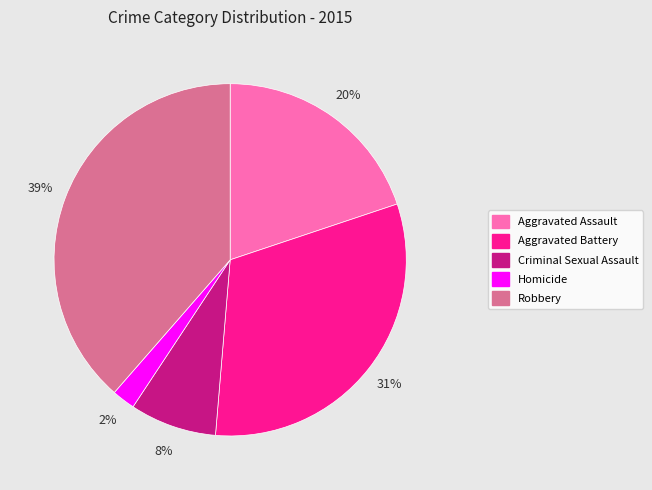

To the nearest percent, what is the difference between the Aggravated Assault and Criminal Sexual Assault slice percentages?

12%